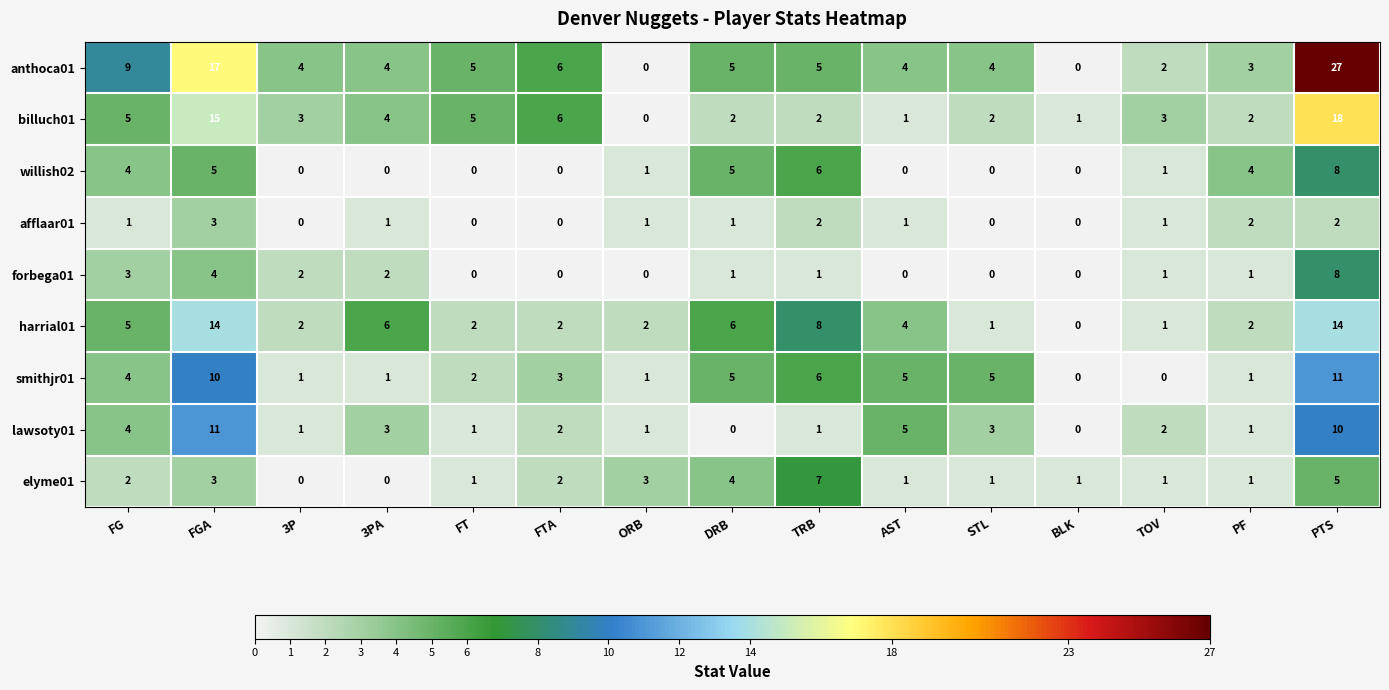

Is it true that elyme01 equals 3 at 3P?

False